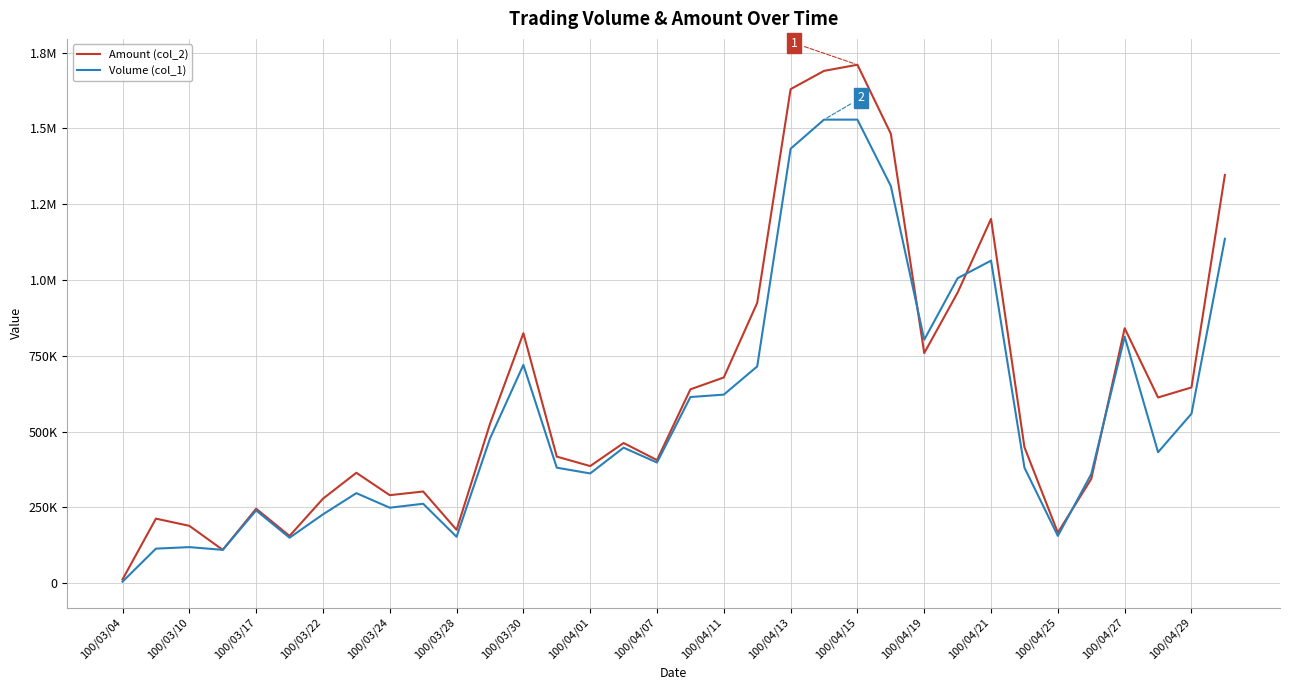

Which category has the lowest value in the Amount (col_2) series?

100/03/04